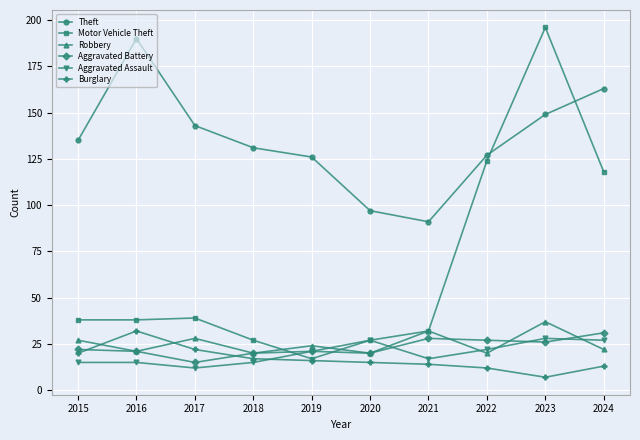

At which label is Theft closest to 140?

2017